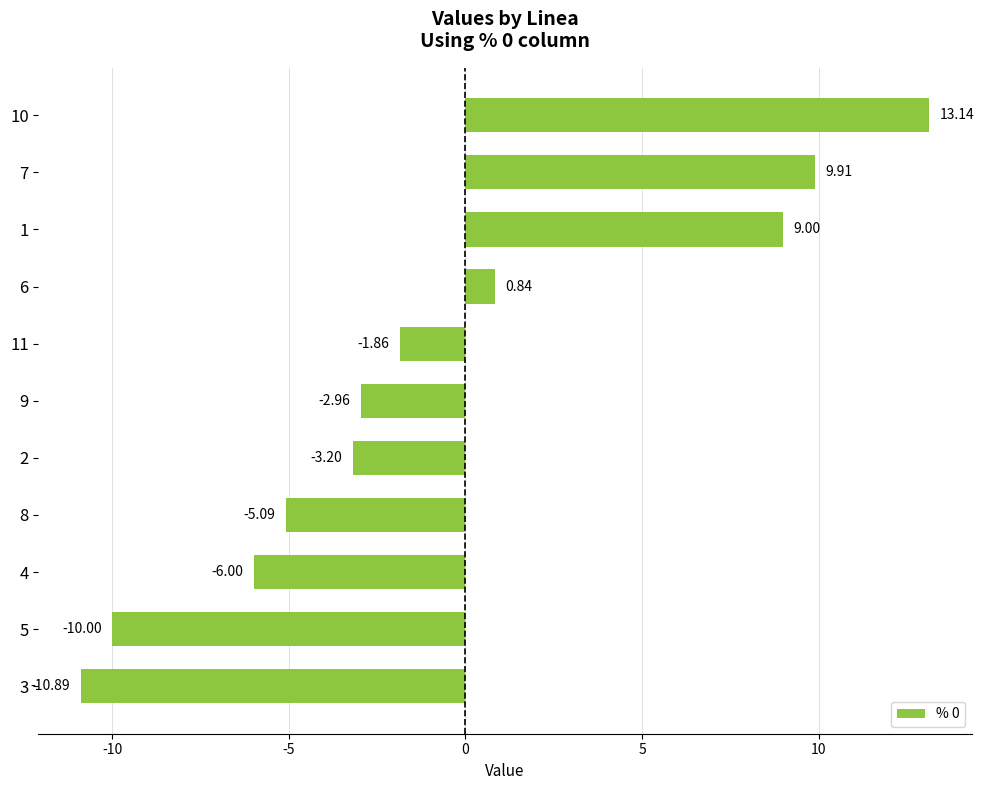

Which has a higher value, 3 or 10?

10